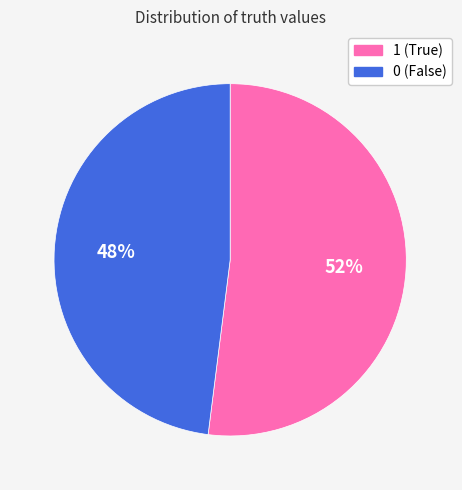

To the nearest percent, what is the average slice percentage?

50%